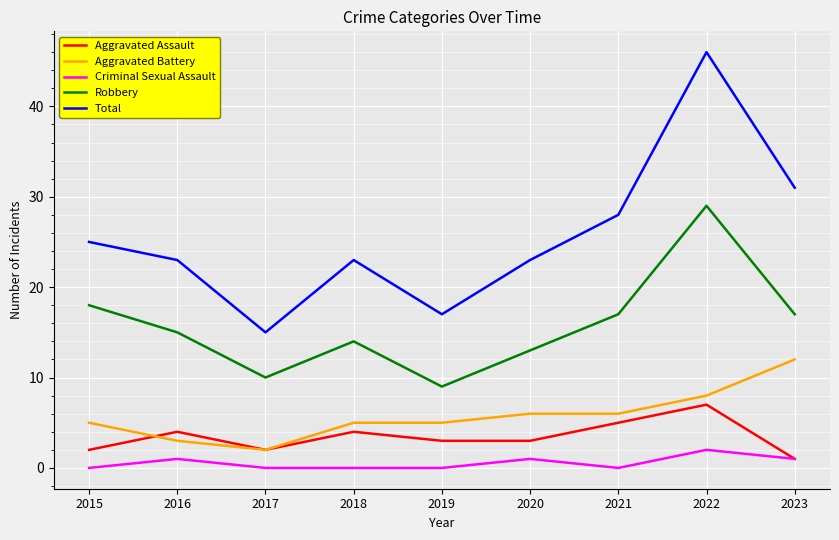

At which label does Robbery reach its minimum?

2019